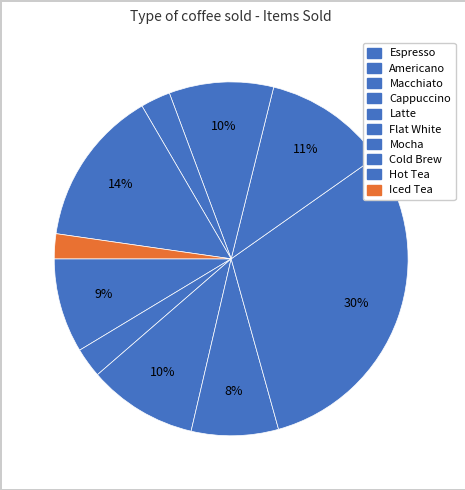

What portion of the pie excludes Iced Tea?

97.7%